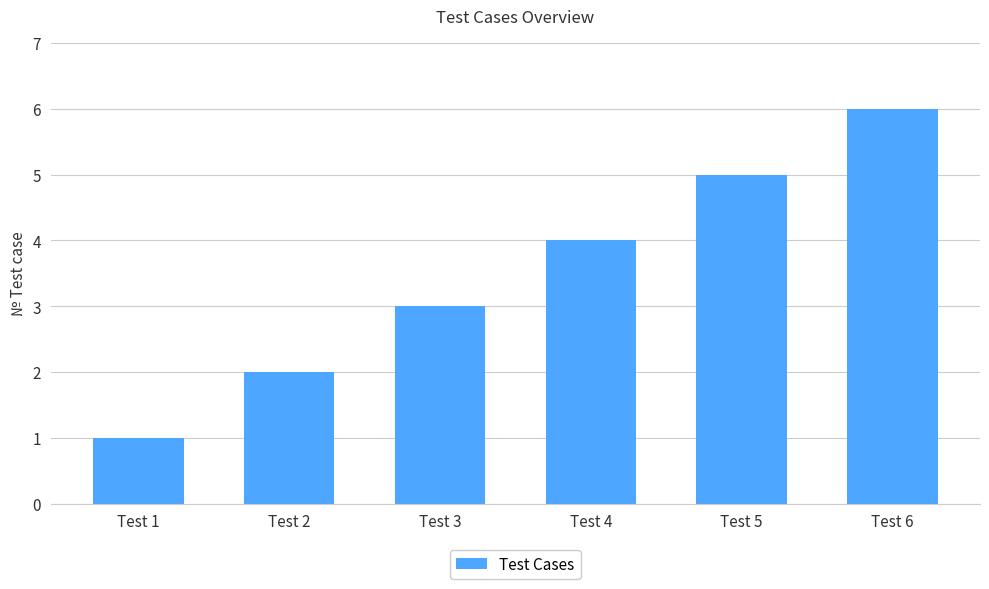

Rank the categories by value from highest to lowest.

Test 6, Test 5, Test 4, Test 3, Test 2, Test 1